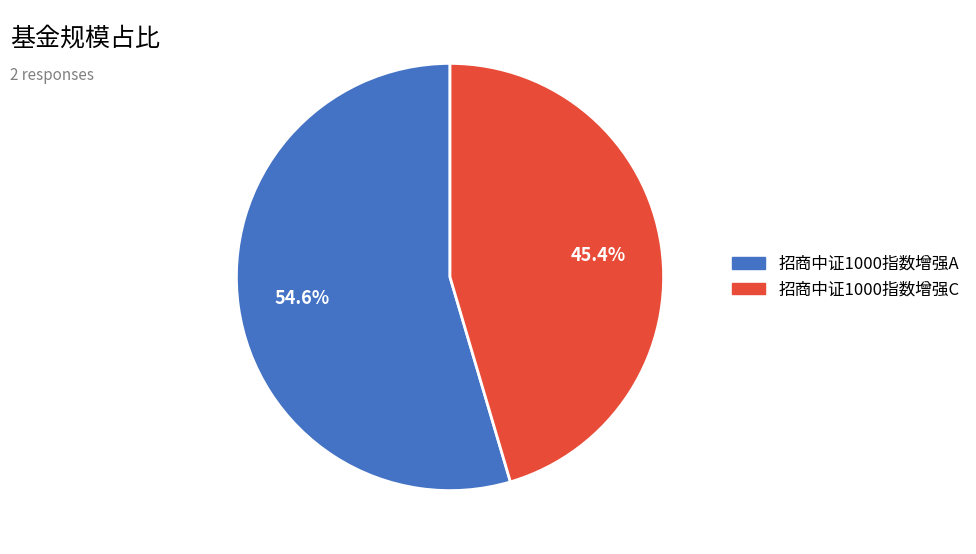

Approximately how many times larger is the value at 招商中证1000指数增强C compared to 招商中证1000指数增强A?

0.8